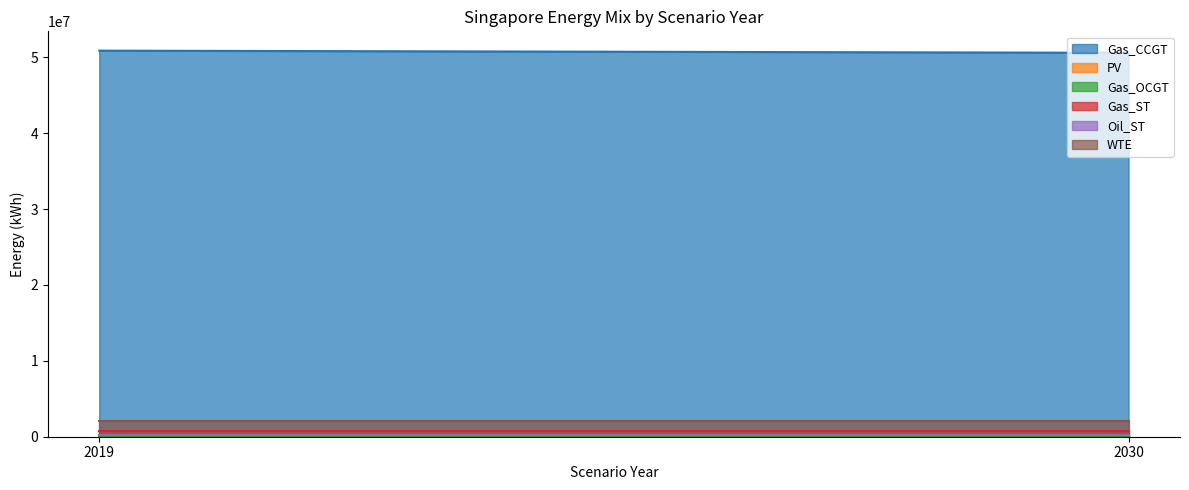

Where is WTE nearest to the value 2013363?

2019